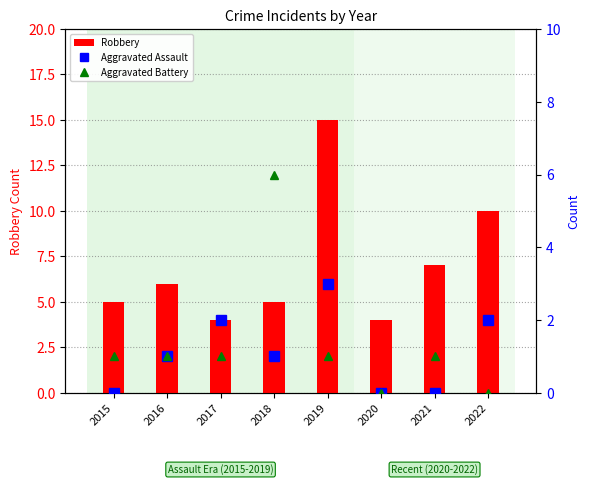

How many groups of bars are there?

8